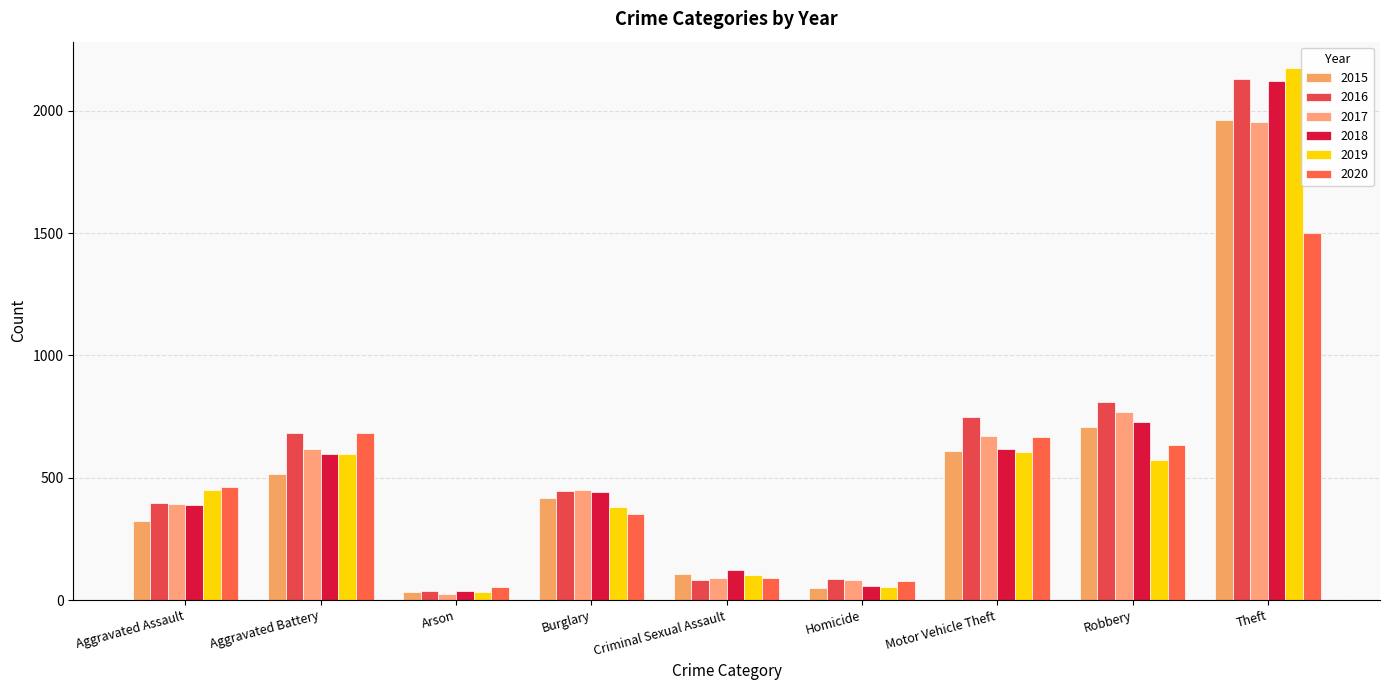

What position from the left is Robbery?

8